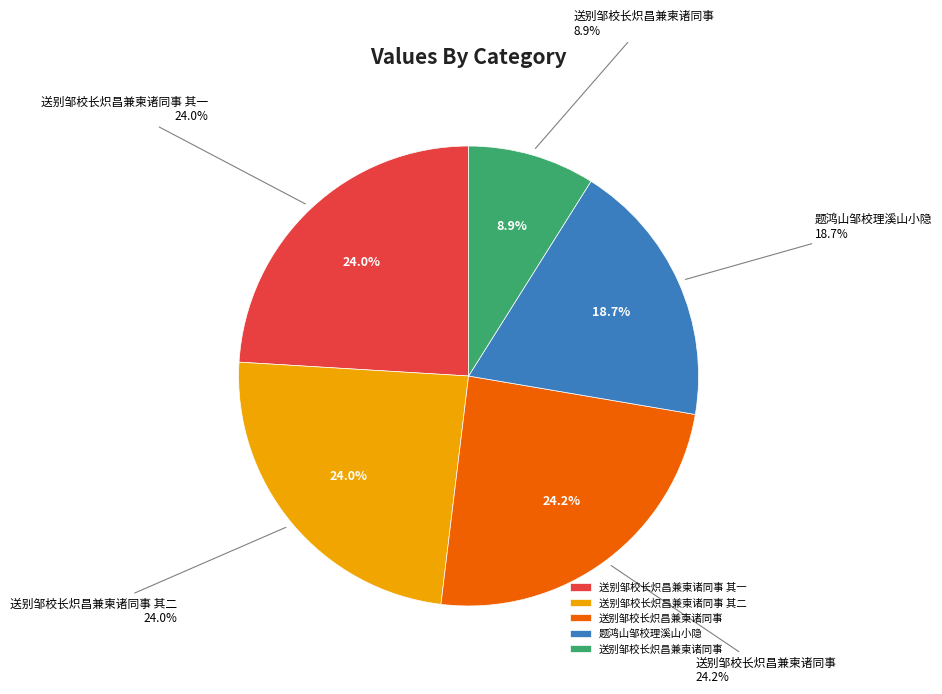

What percentage is the 送别邹校长炽昌兼柬诸同事 其二 slice, to the nearest percent?

24%